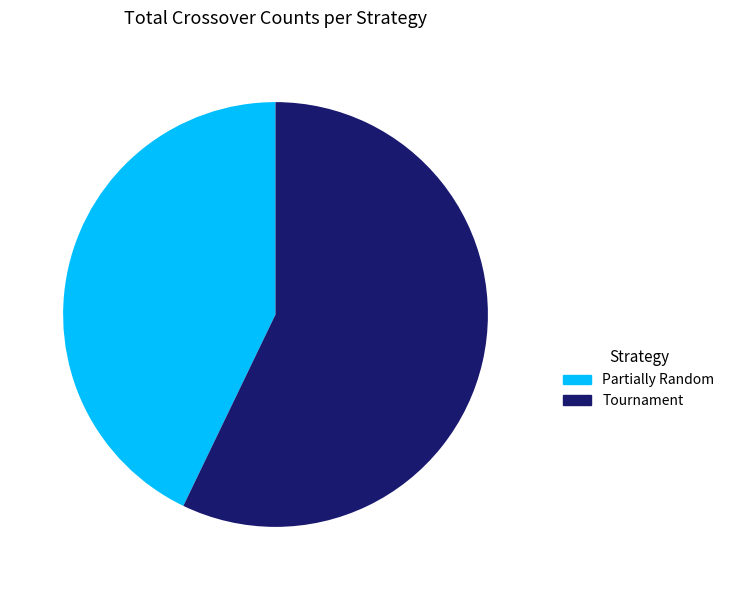

Is there a majority slice in this chart?

Yes